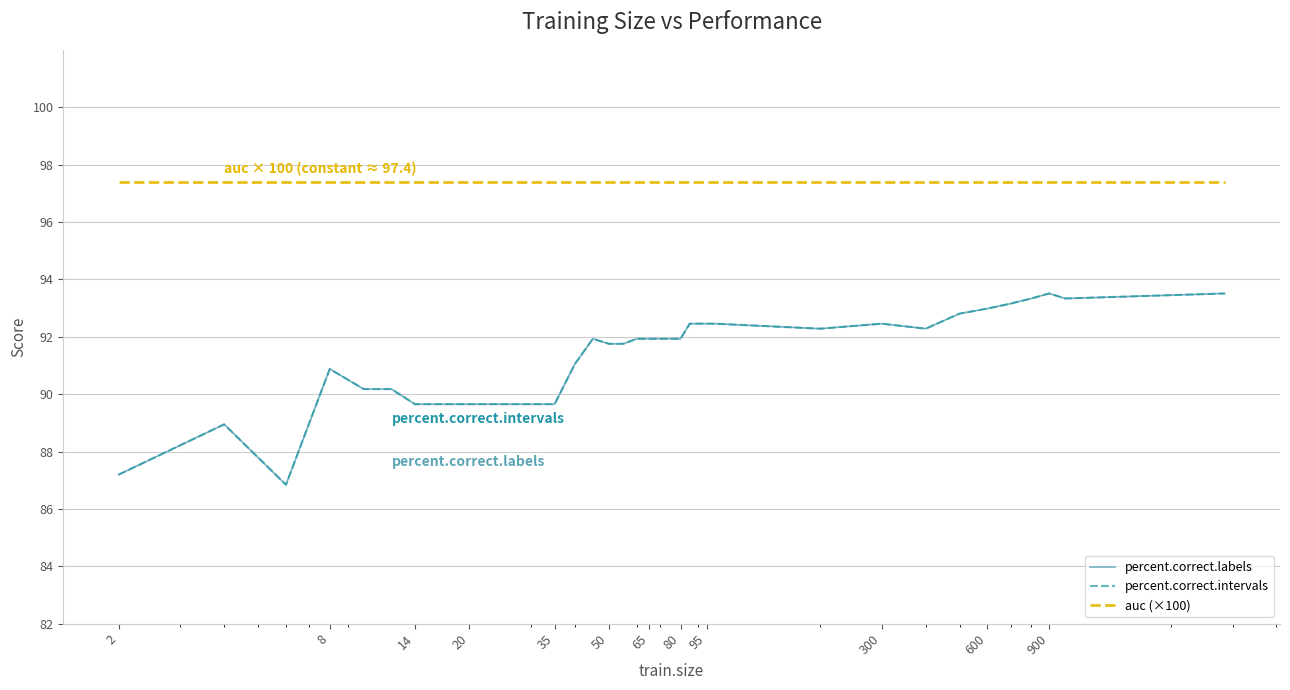

In percent.correct.labels, how many points are higher than both neighbors (excluding endpoints)?

5